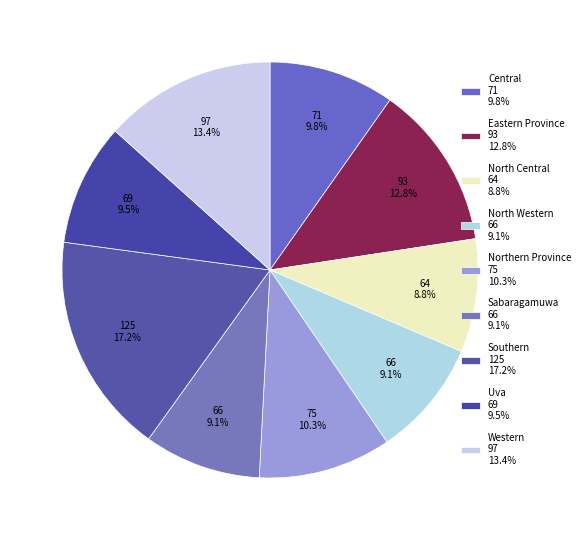

To the nearest percent, what percentage of the pie is Northern Province?

10%